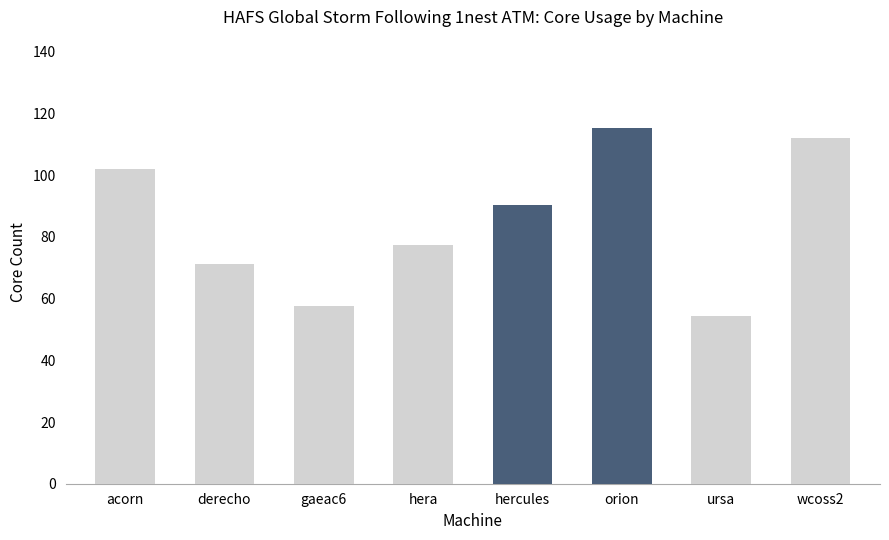

What is the label of the 1st bar from the left?

acorn